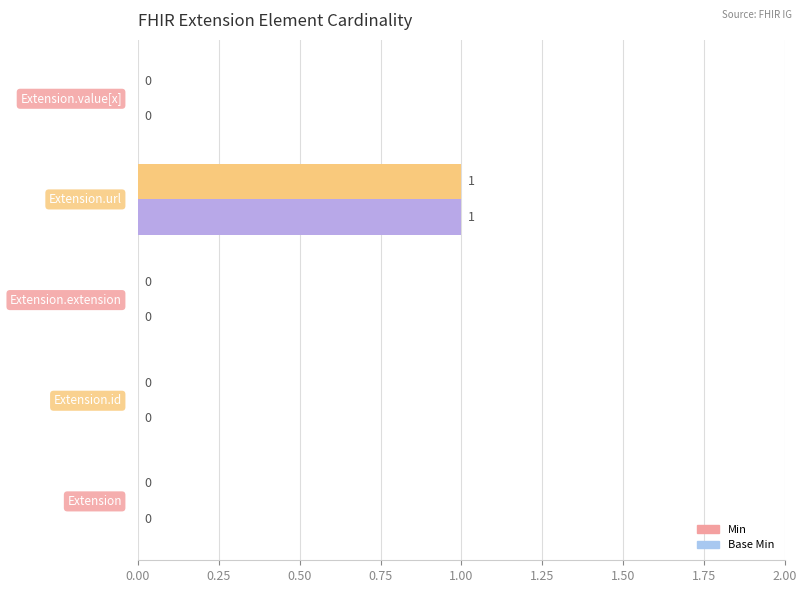

Count the Min values in the range 0 to 1.

5